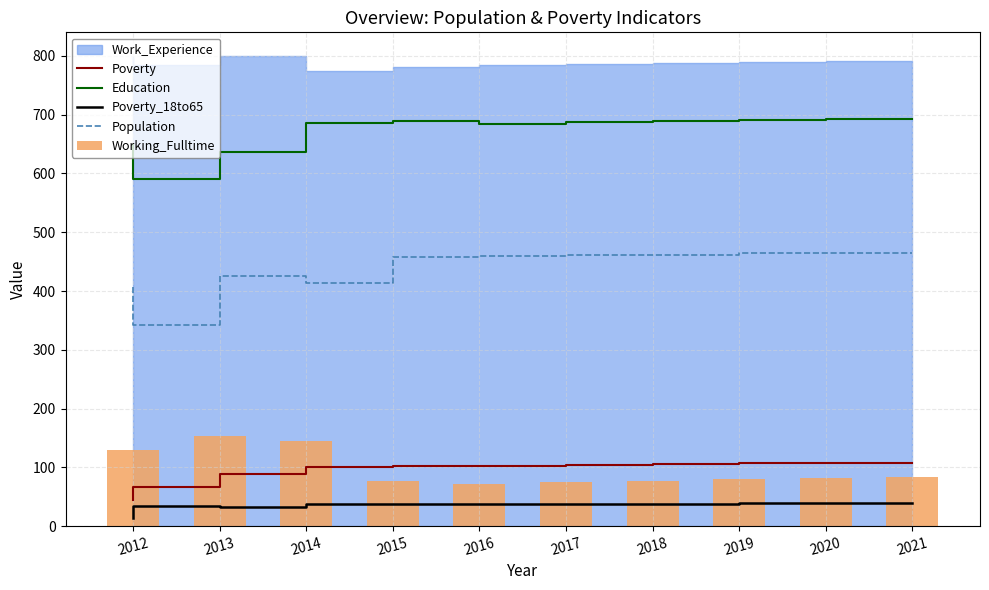

What is the value of the Working_Fulltime bar at the 2nd from the left?

154